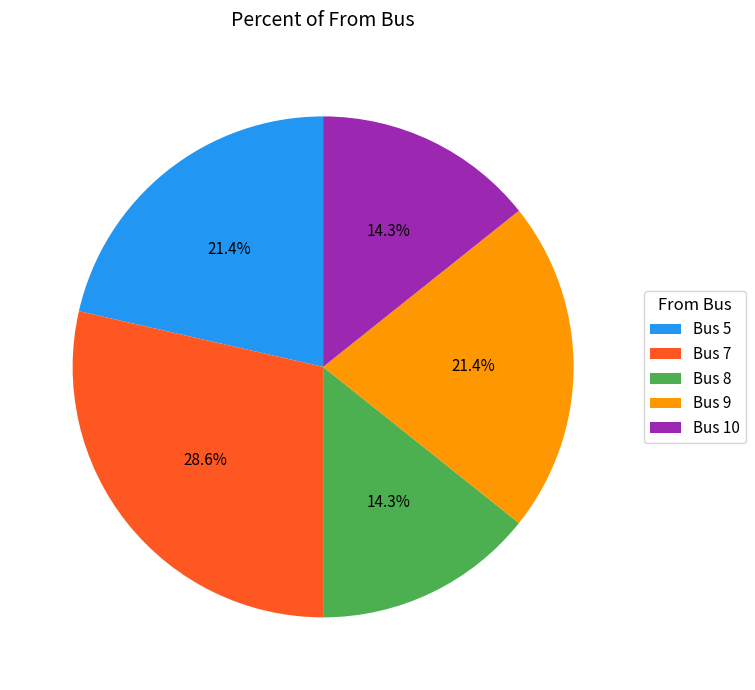

Is there any slice that represents more than half of the pie?

No